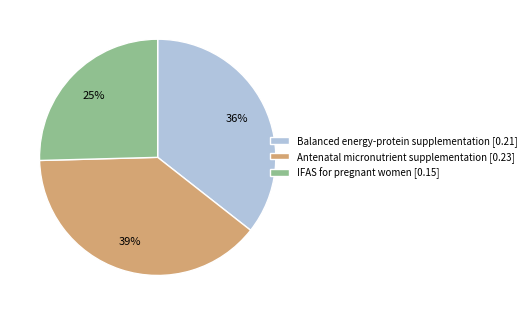

Do IFAS for pregnant women [0.15] and Antenatal micronutrient supplementation [0.23] together represent more than half of the pie?

Yes